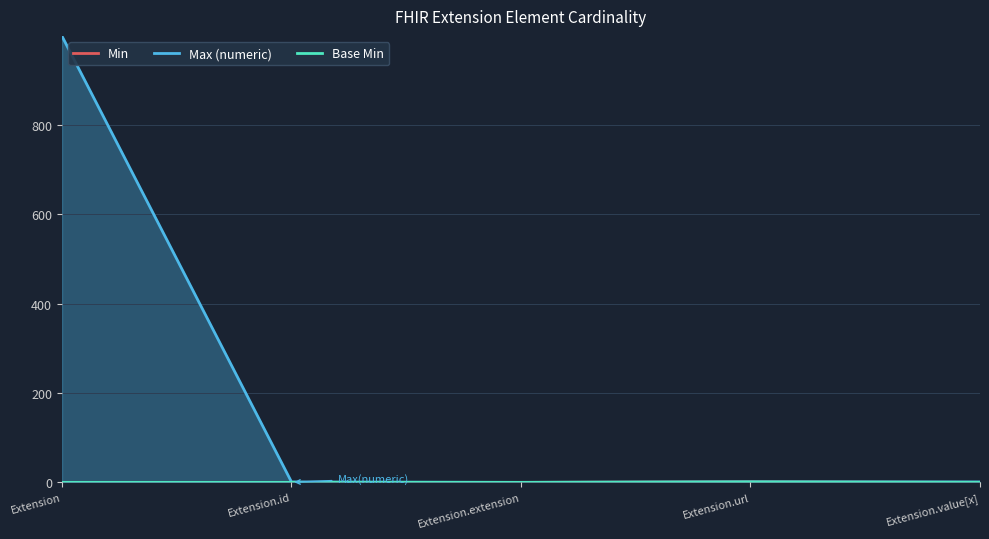

True or false: Base Min has more than 0 interior local peaks.

True